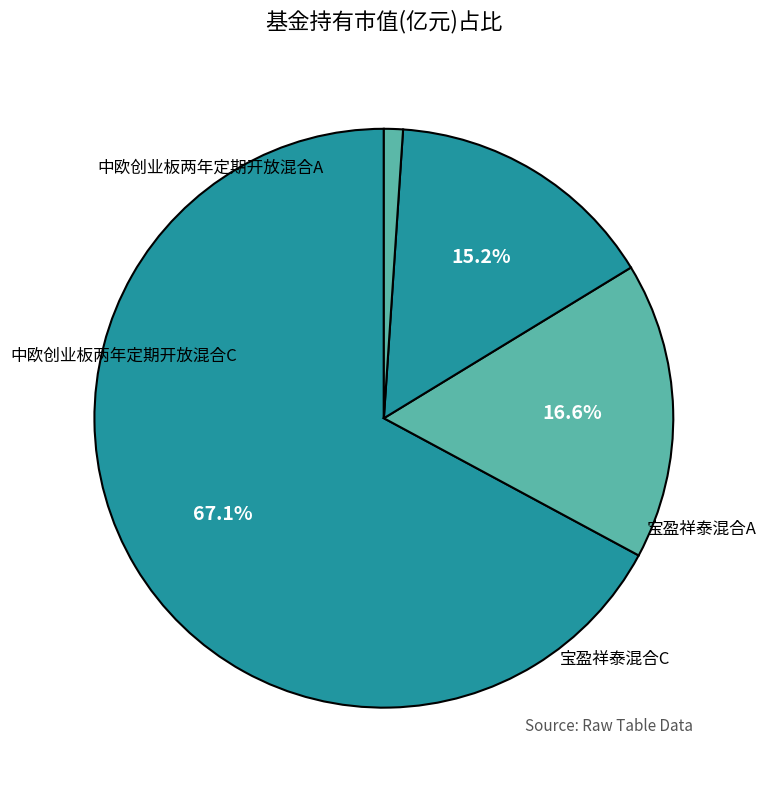

What is the largest slice in the pie chart?

中欧创业板两年定期开放混合A